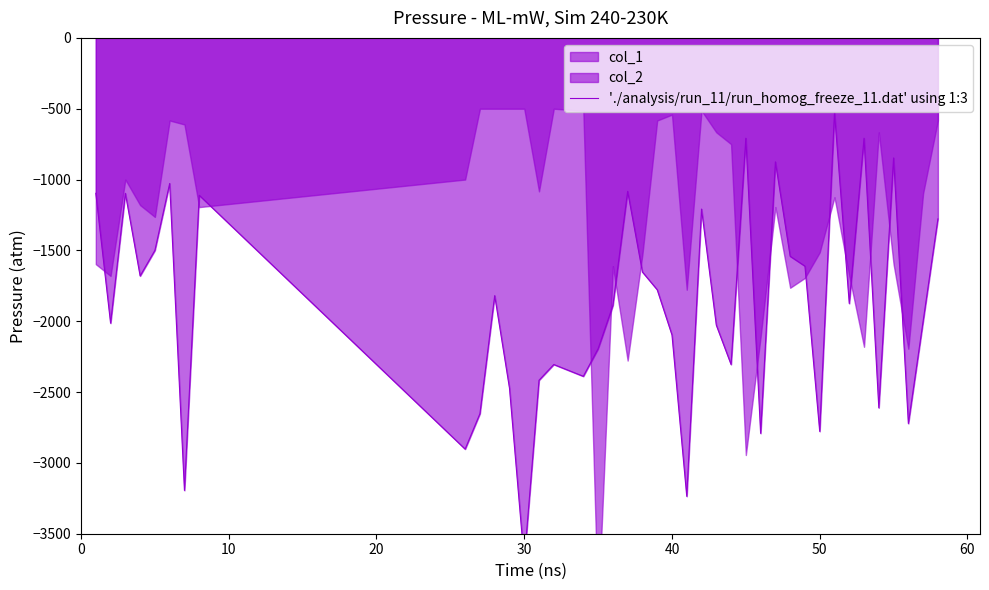

True or false: the data has more than 2 interior local peaks.

True